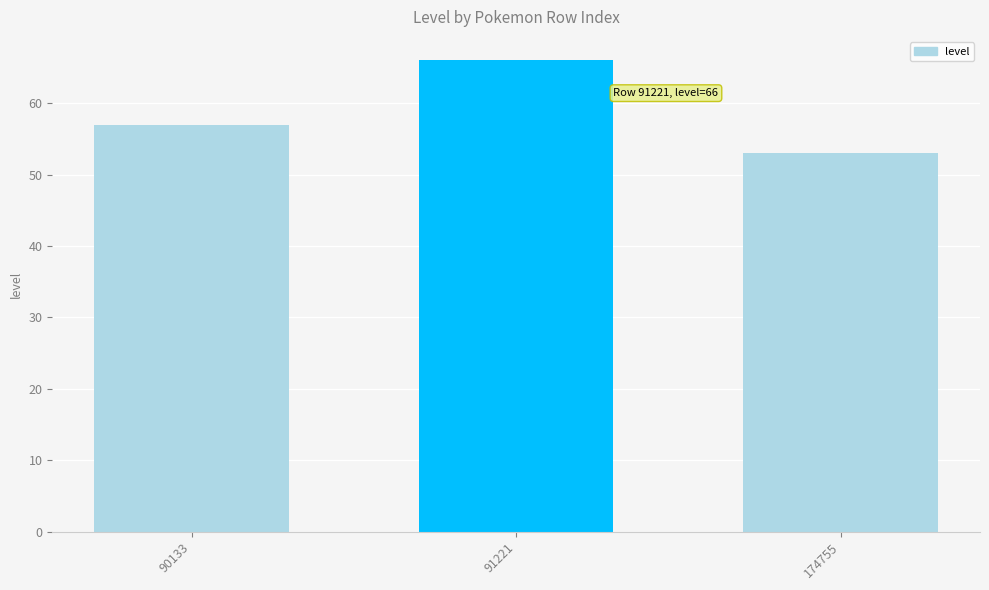

What is the minimum value shown in the chart?

53